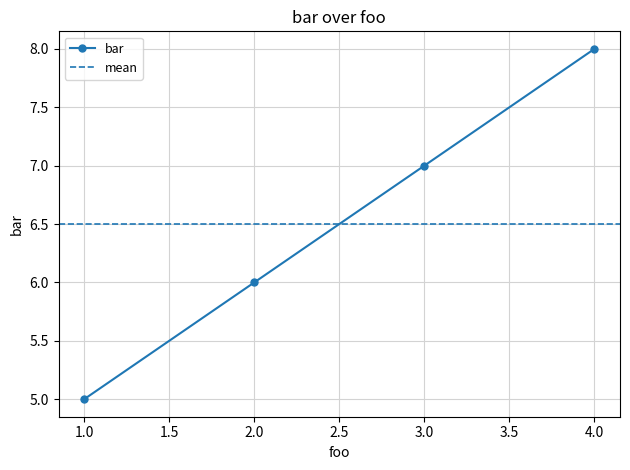

What is the value of the 1st point from the left?

5